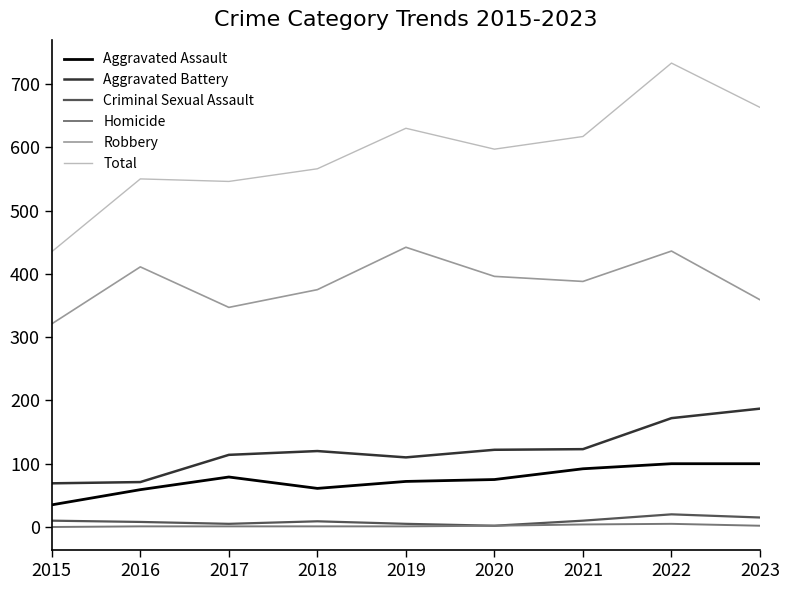

What is the difference between the second highest and minimum values in the Homicide series?

4